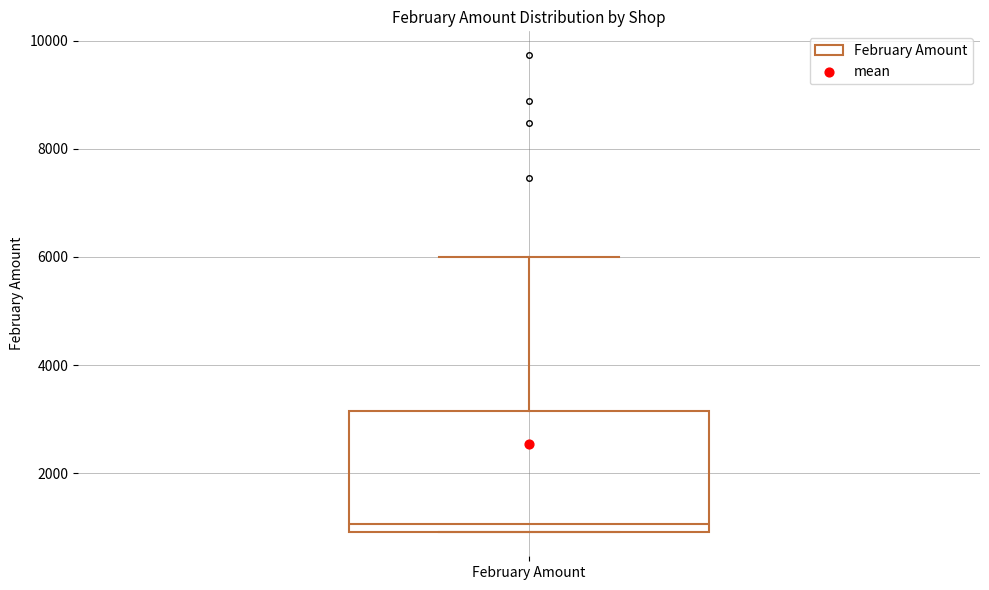

Read this box plot against the y-axis: the position of the median line, the range covered by the box, and the ends of both whiskers. The values are not printed on the chart, so give them approximately, as read against the axis.

median 1000 (just above the box's lower edge), box 1000 to 3200, whiskers 1000 to 6000